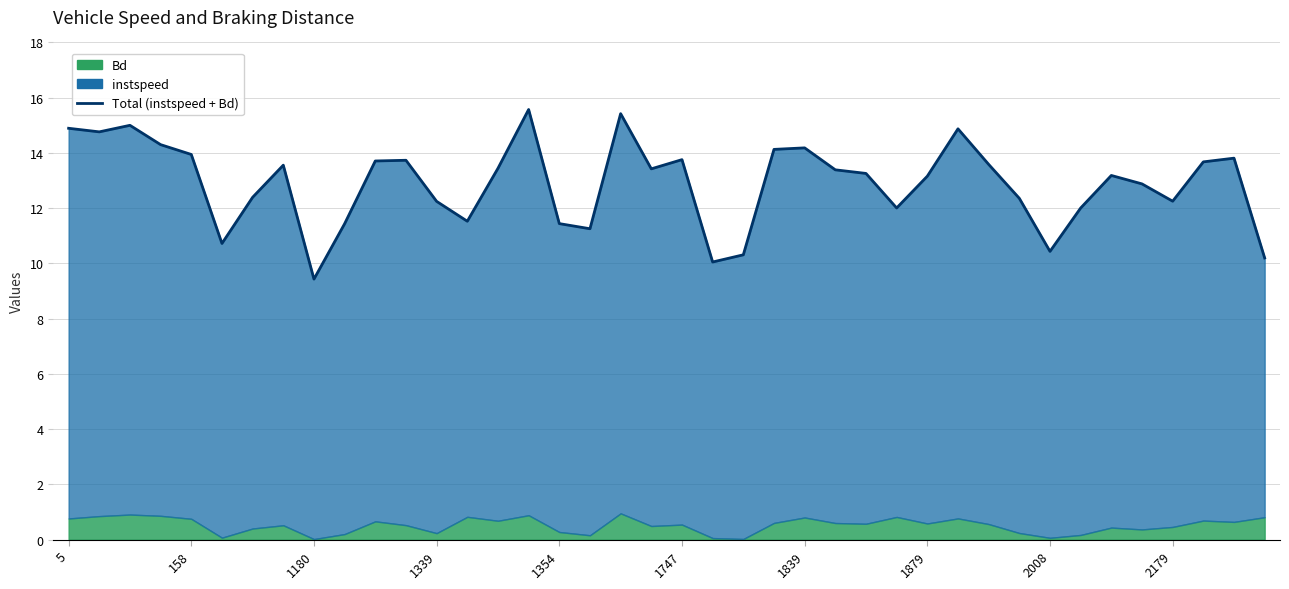

Reading left to right, transcribe all the data shown in this chart.

14.9	14.8	15.0	14.3	13.9	10.7	12.4	13.6	9.4	11.4	13.7	13.7	12.2	11.5	13.4	15.6	11.4	11.3	15.4	13.4	13.8	10.1	10.3	14.1	14.2	13.4	13.3	12.0	13.2	14.9	13.6	12.4	10.4	12.0	13.2	12.9	12.3	13.7	13.8	10.2